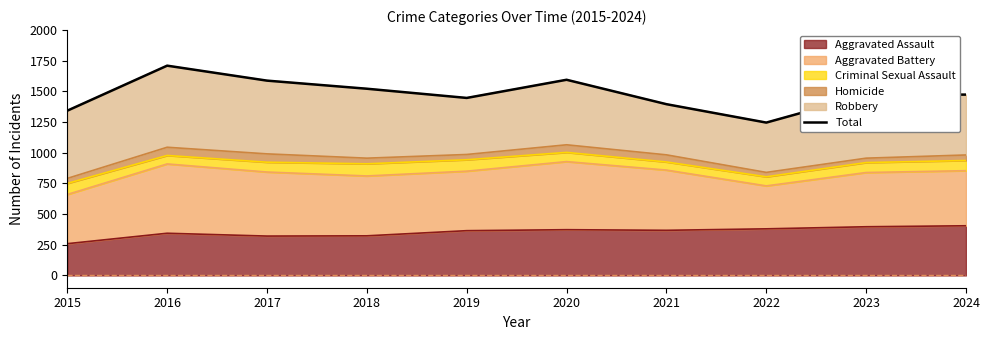

What is the difference between the maximum and minimum values?

464